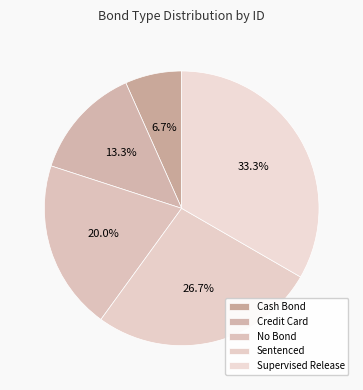

Rank the categories by value from highest to lowest.

Supervised Release, Sentenced, No Bond, Credit Card, Cash Bond